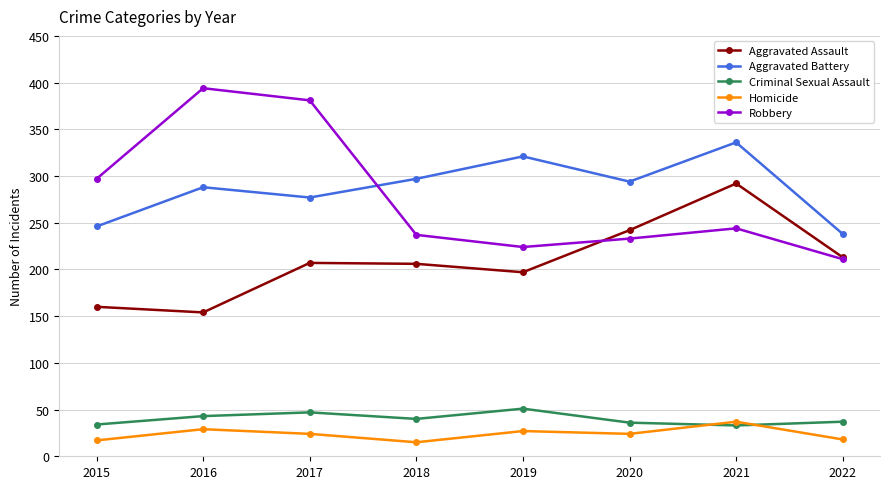

Which category has the highest value across all series?

2016